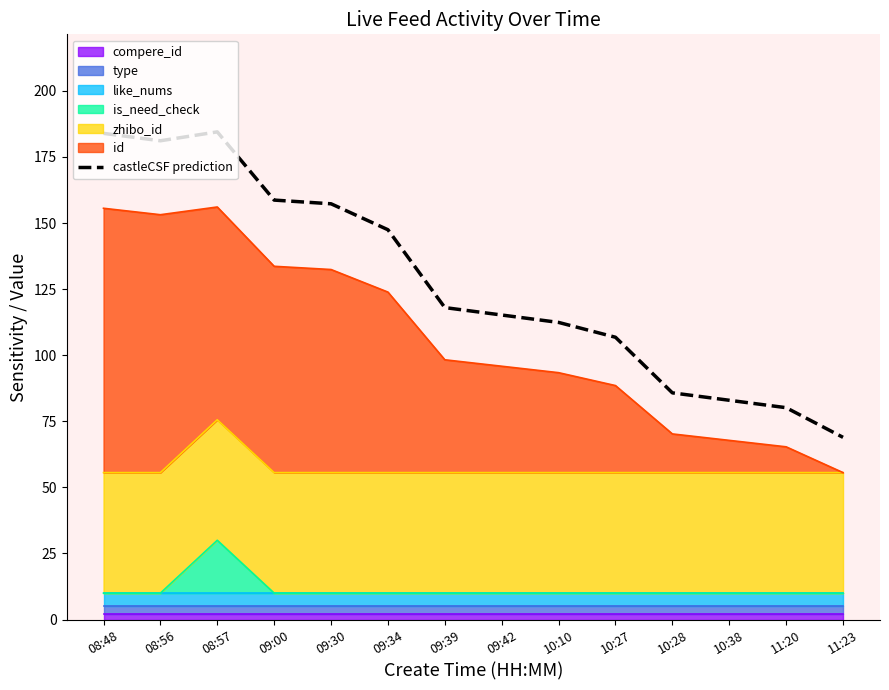

Which label corresponds to the smallest value in the chart?

11:23